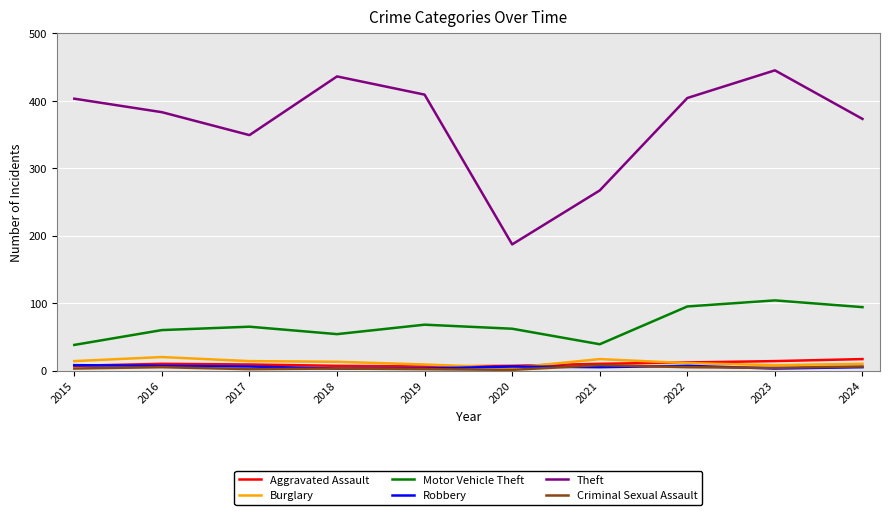

What is the maximum value shown in the chart?

445